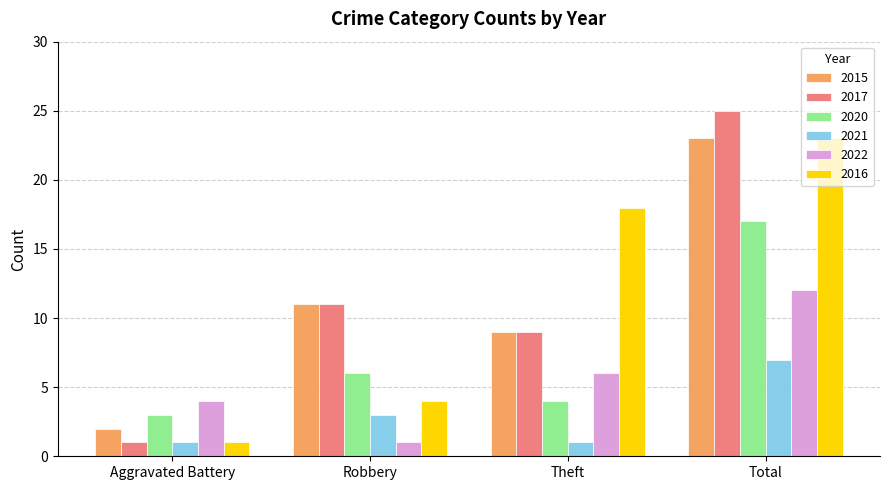

At how many categories does at least one series exceed 14?

2